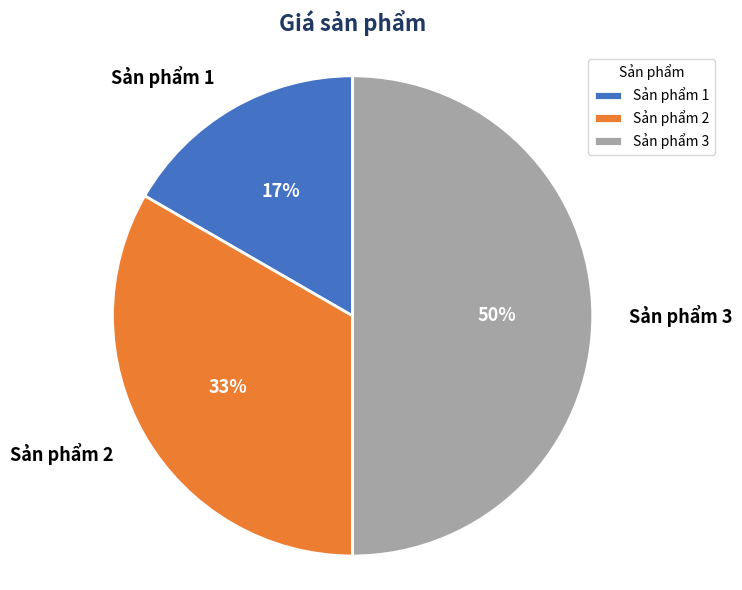

What percentage is the Sản phẩm 3 slice, to the nearest percent?

50%